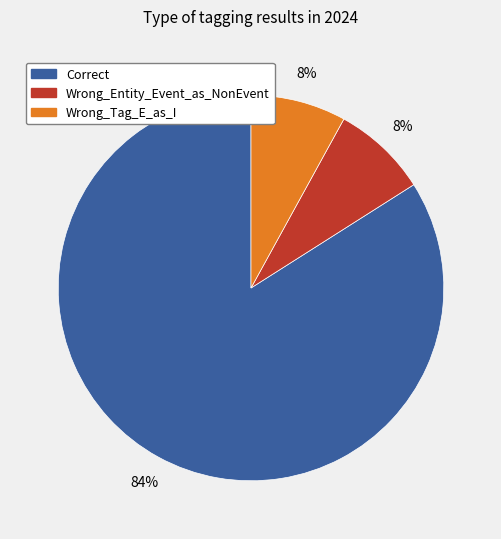

The Correct slice represents 84% of the pie. True or false?

True